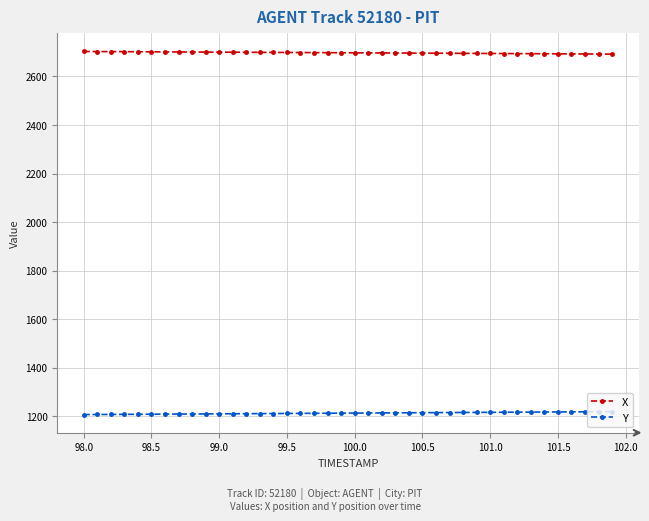

At how many categories does at least one series exceed 1658?

40